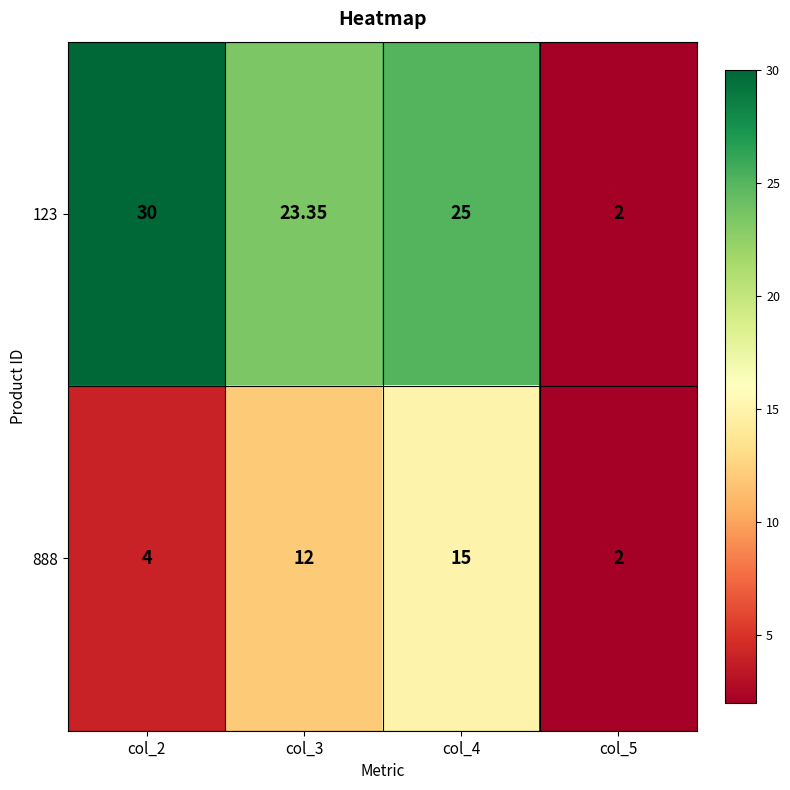

Is the value of 888 at col_4 greater than the value of 123 at col_3?

No